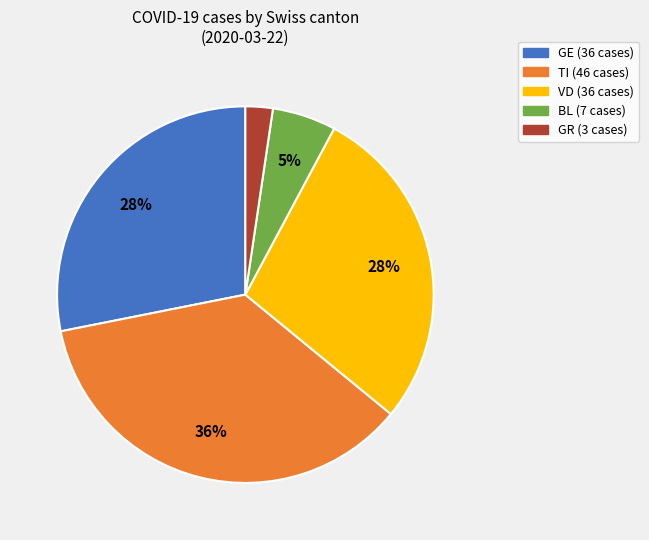

To the nearest percent, what is the difference between the largest and smallest slice percentages?

34%